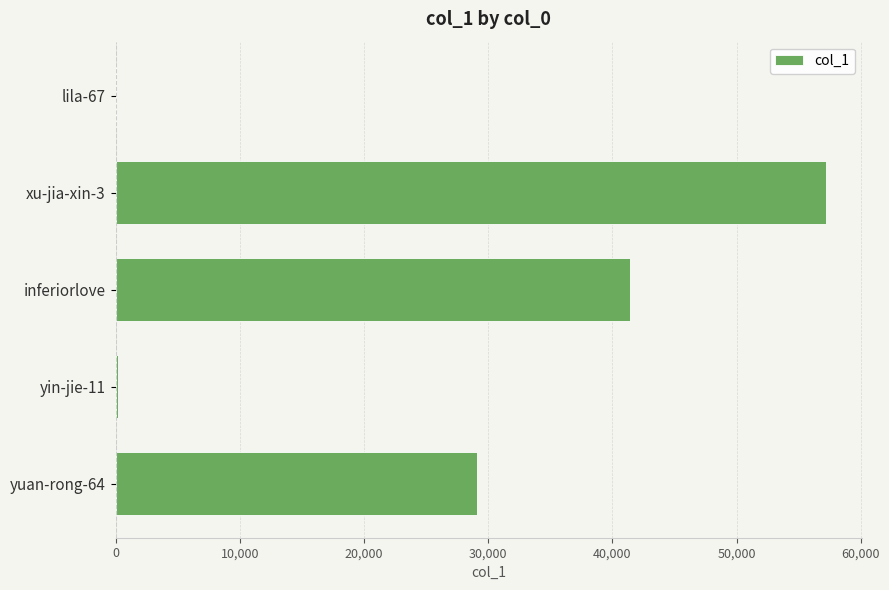

Are the bars horizontal?

Yes